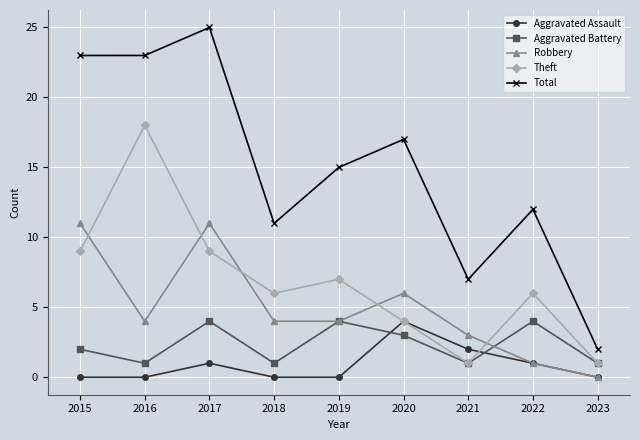

Does the chart display data point markers on the line(s)?

Yes